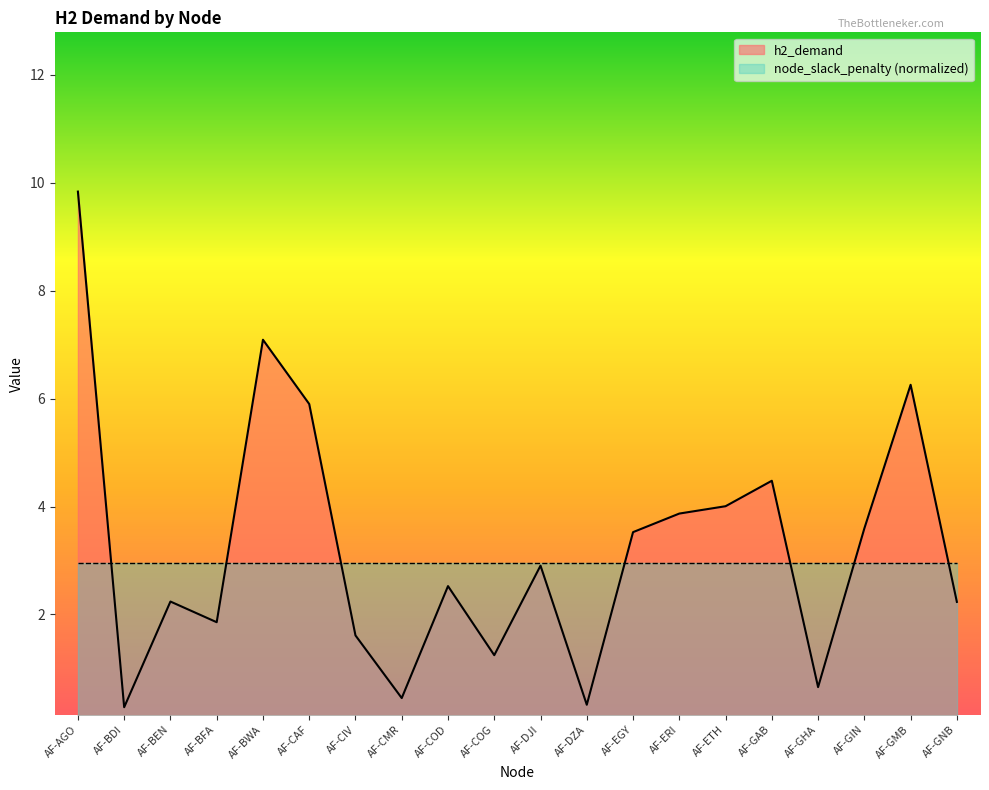

Reading left to right, what are all the values shown in this chart?

9.8	0.3	2.2	1.9	7.1	5.9	1.6	0.5	2.5	1.2	2.9	0.3	3.5	3.9	4.0	4.5	0.7	3.6	6.3	2.2